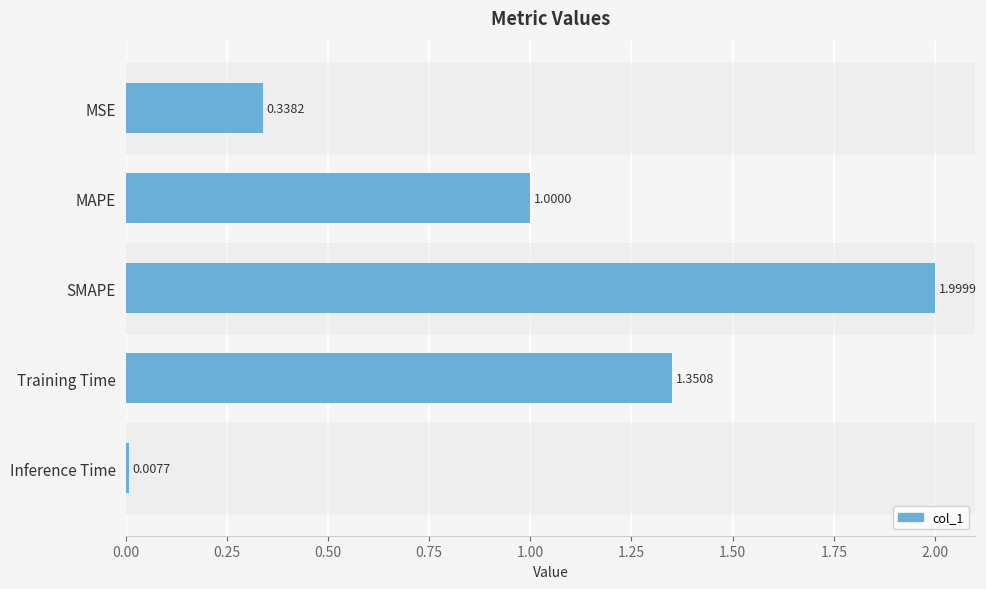

List the labels in order of value, smallest first.

Inference Time, MSE, MAPE, Training Time, SMAPE